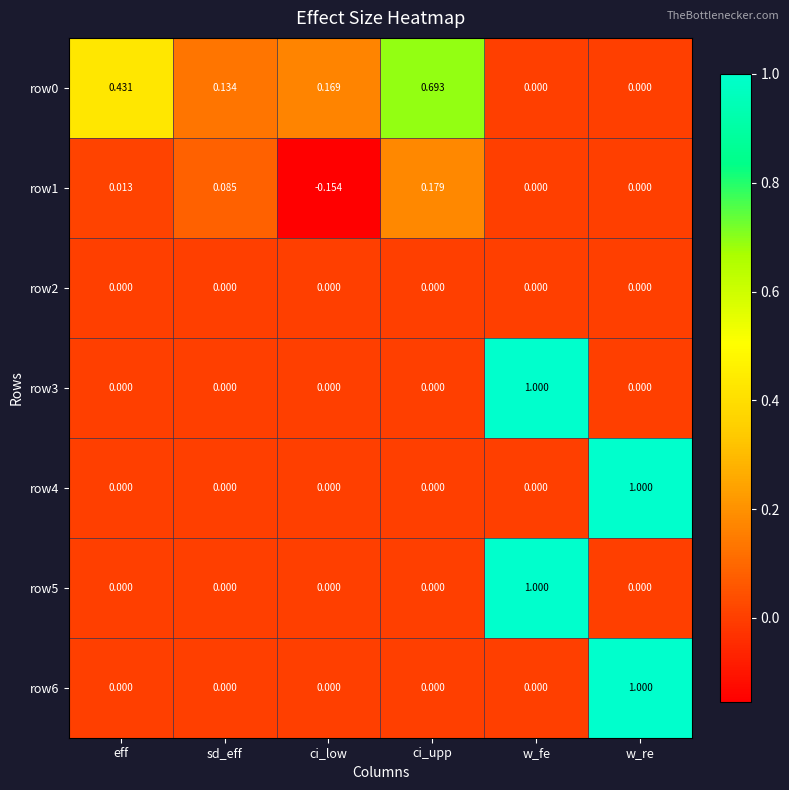

At which category does the chart reach its minimum across all series?

ci_low